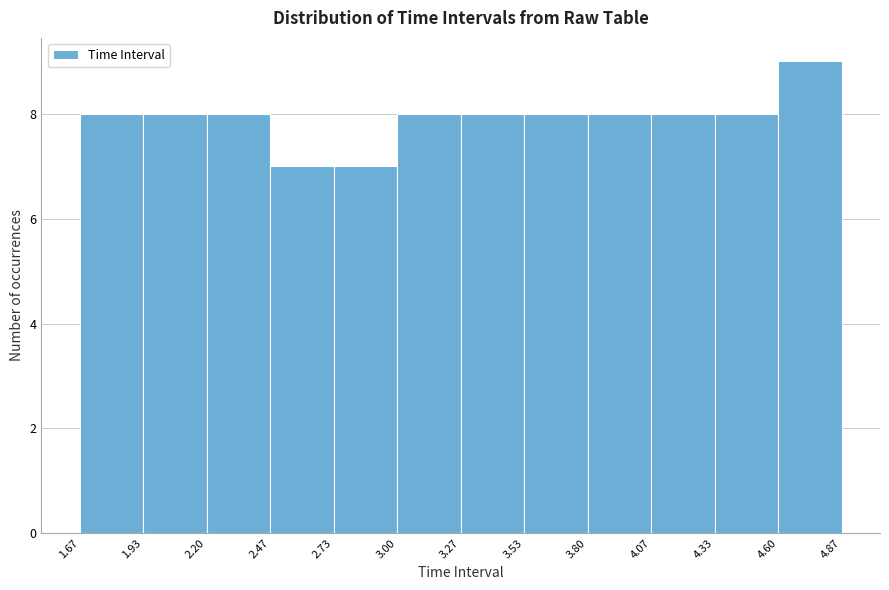

Reading left to right, list every bar in this chart as the range it spans on the x-axis followed by its height. The values are not printed on the chart, so give them approximately, as read against the axis.

1.67 to 1.93: 8
1.93 to 2.20: 8
2.20 to 2.47: 8
2.47 to 2.73: 7
2.73 to 3.00: 7
3.00 to 3.27: 8
3.27 to 3.53: 8
3.53 to 3.80: 8
3.80 to 4.07: 8
4.07 to 4.33: 8
4.33 to 4.60: 8
4.60 to 4.87: 9